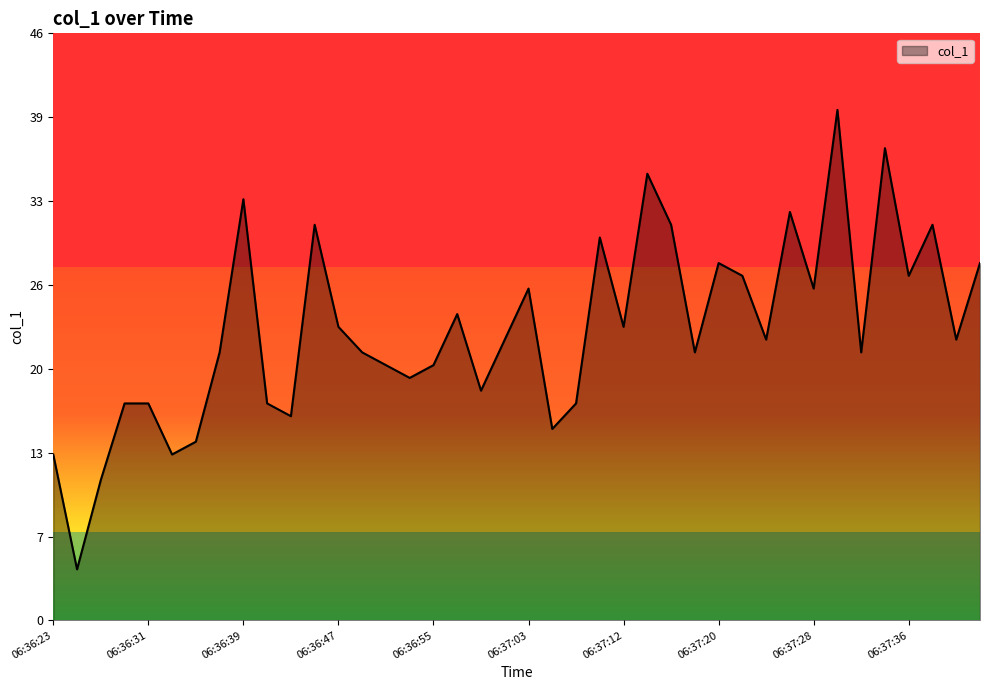

How many lines are shown in the chart?

1